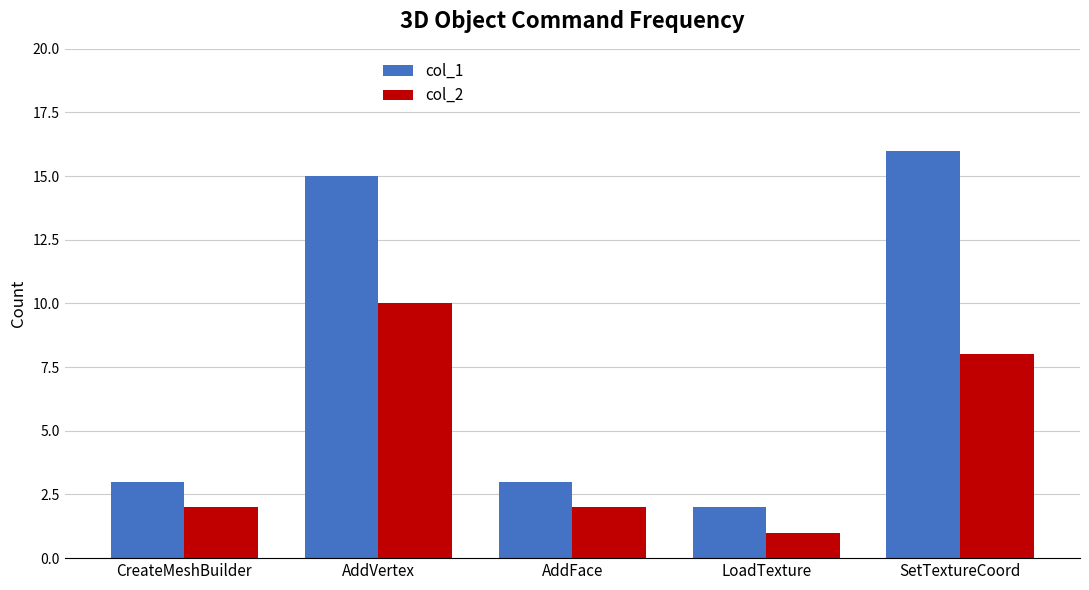

Reading right to left, what are all the values shown in this chart?

col_1: SetTextureCoord=16	LoadTexture=2	AddFace=3	AddVertex=15	CreateMeshBuilder=3
col_2: SetTextureCoord=8	LoadTexture=1	AddFace=2	AddVertex=10	CreateMeshBuilder=2